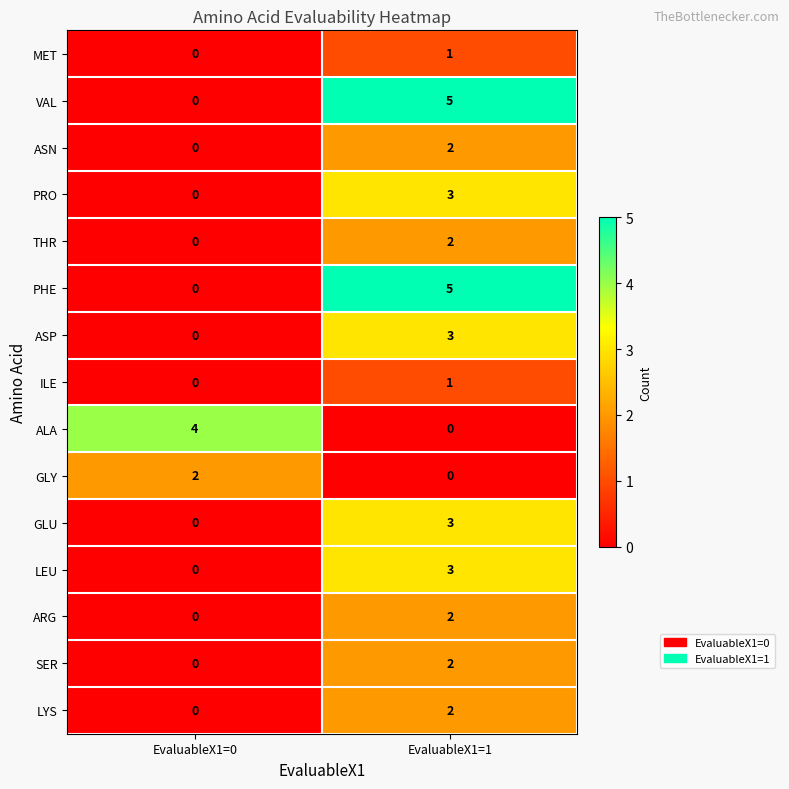

What is the spread (max minus min) of values at EvaluableX1=0?

4